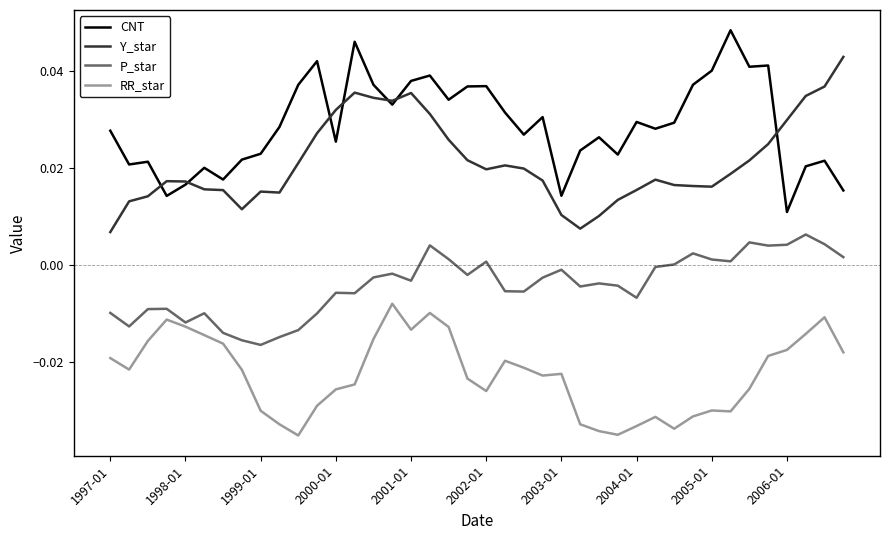

Count the number of categories in the chart.

40